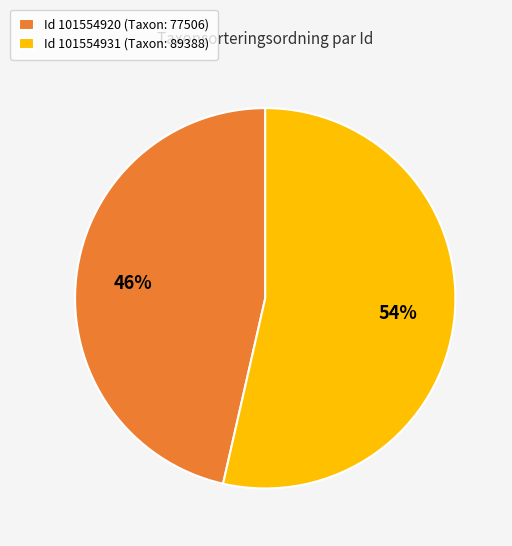

The Id 101554920 (Taxon: 77506) slice represents 60% of the pie. True or false?

False